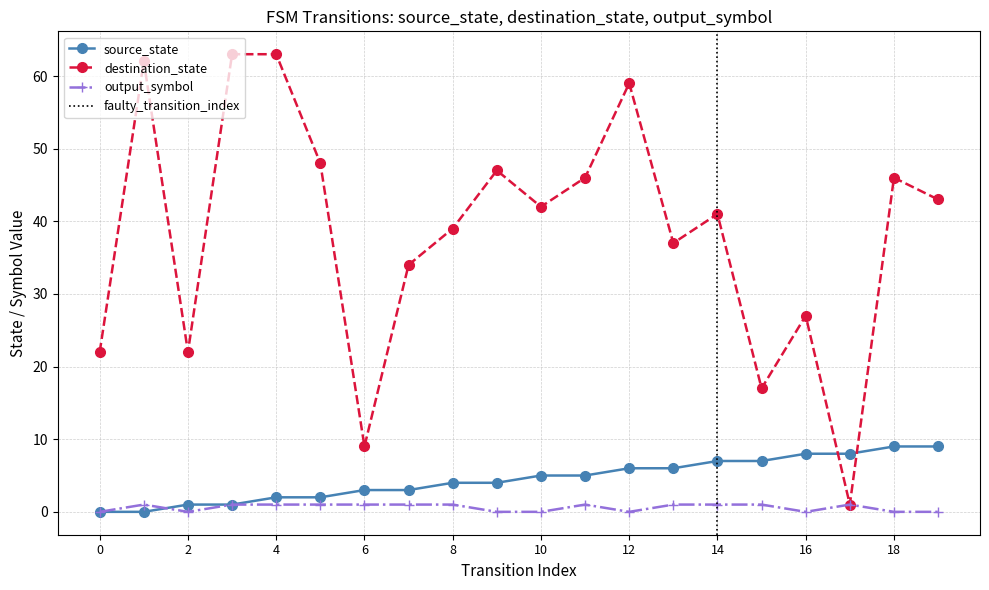

True or false: source_state and destination_state cross at least once.

True